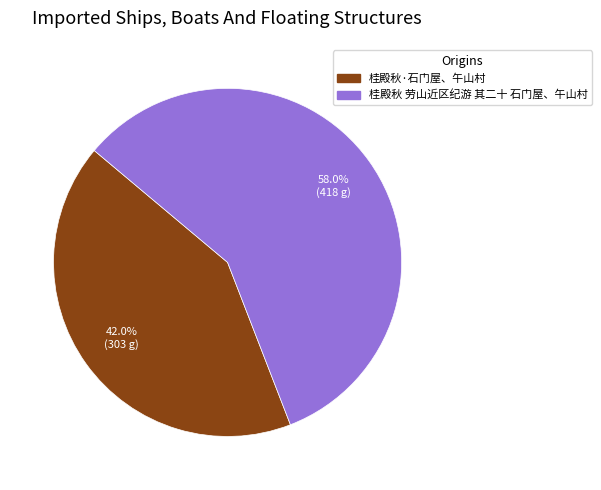

Approximately how many times larger is the value at 桂殿秋·石门屋、午山村 compared to 桂殿秋 劳山近区纪游 其二十 石门屋、午山村?

0.7